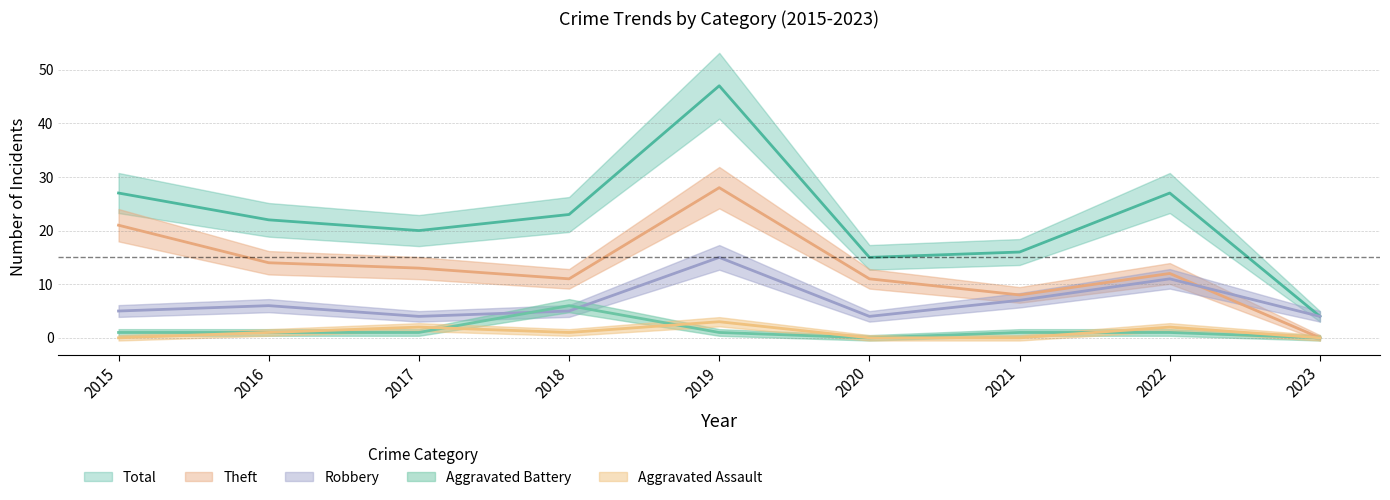

The value of Aggravated Battery at 2020 is -3. True or false?

False